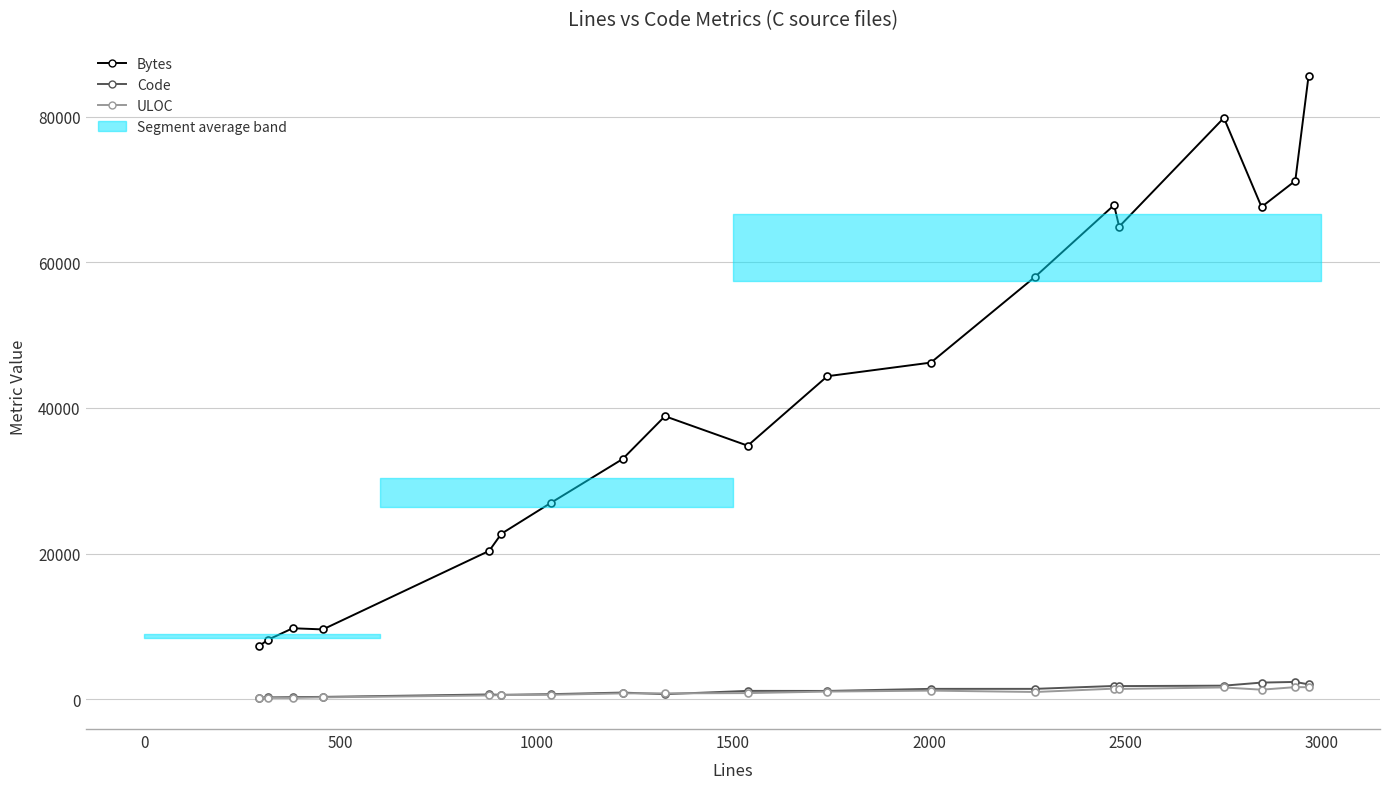

Is it true that Bytes equals 3695 at 1000?

False